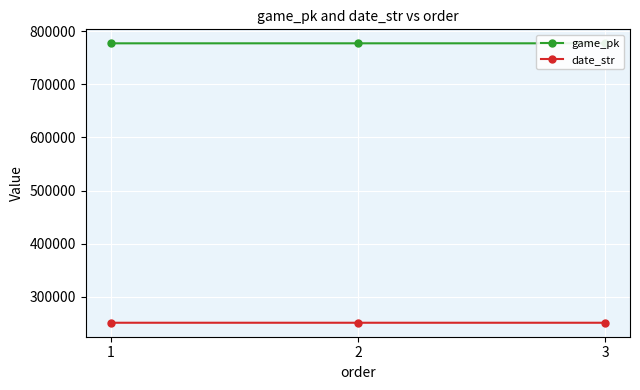

Is it true that date_str equals 250607 at 2?

True